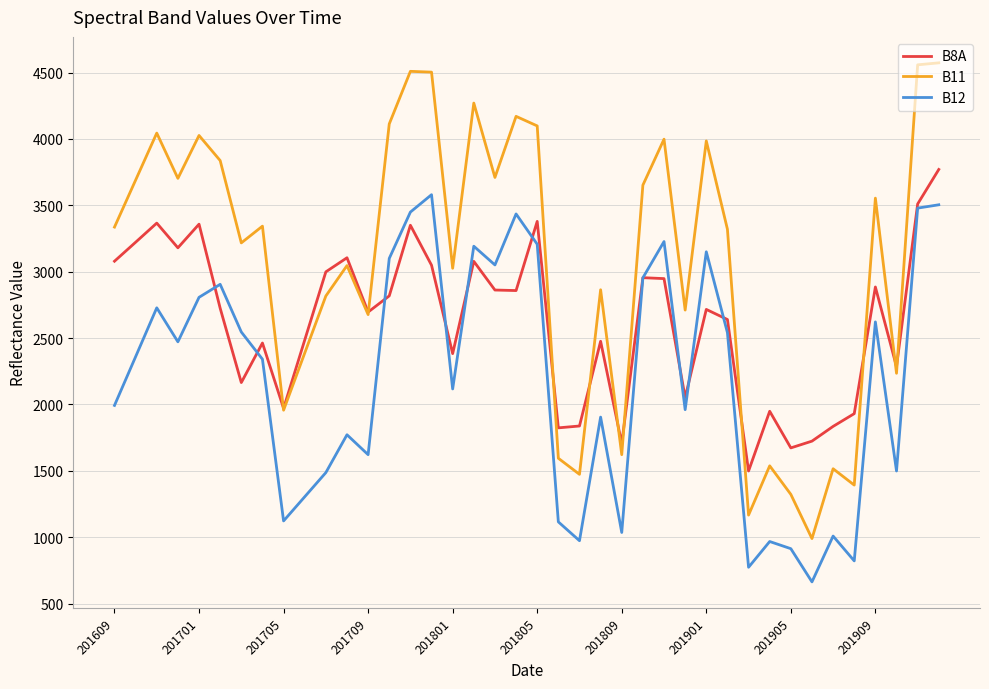

True or false: B12 and B11 intersect in this chart.

False